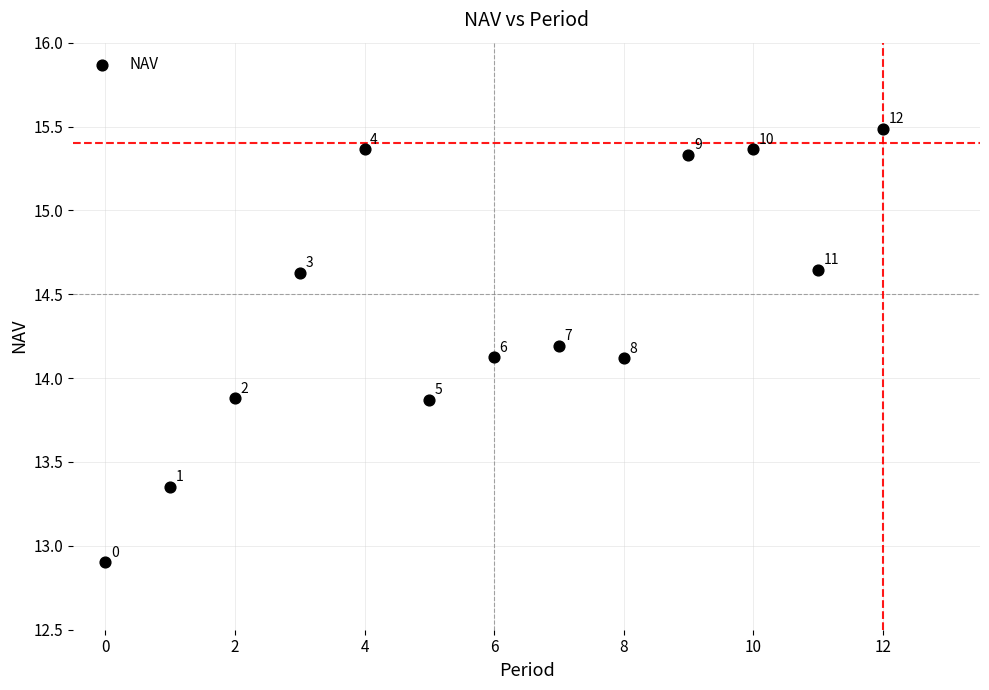

What Y value in the scatter plot is closest to 14?

14.1